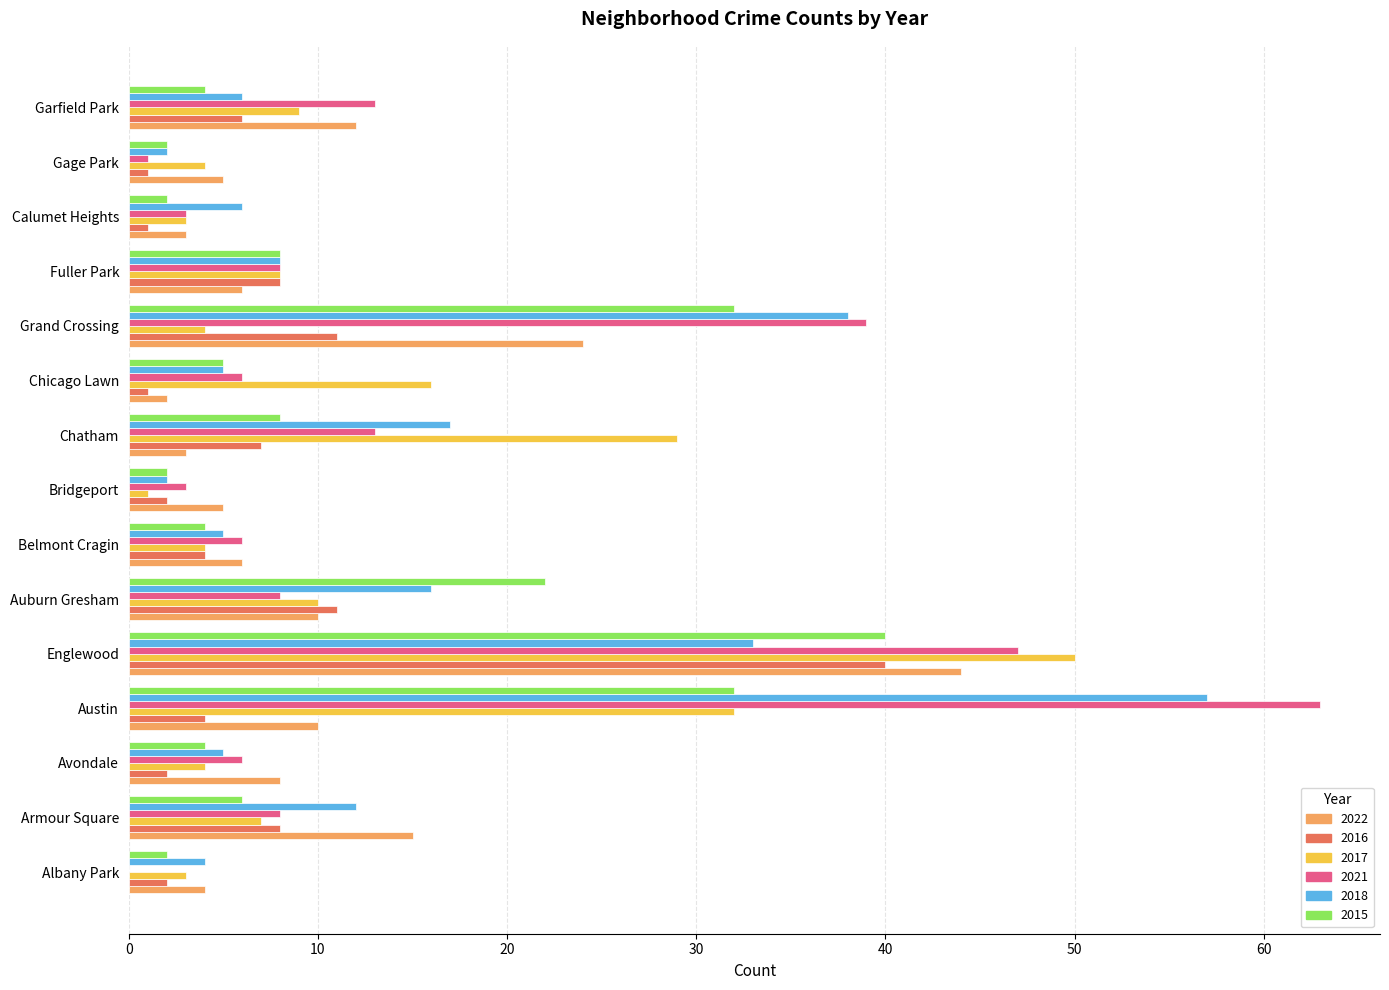

At which label is 2022 closest to 23?

Grand Crossing